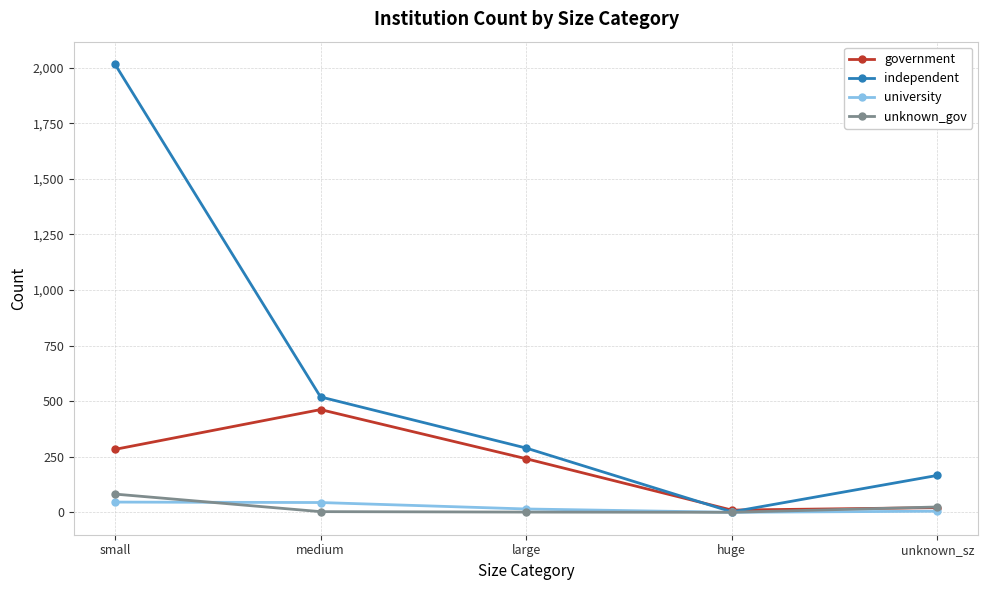

What is the greatest value displayed?

2016